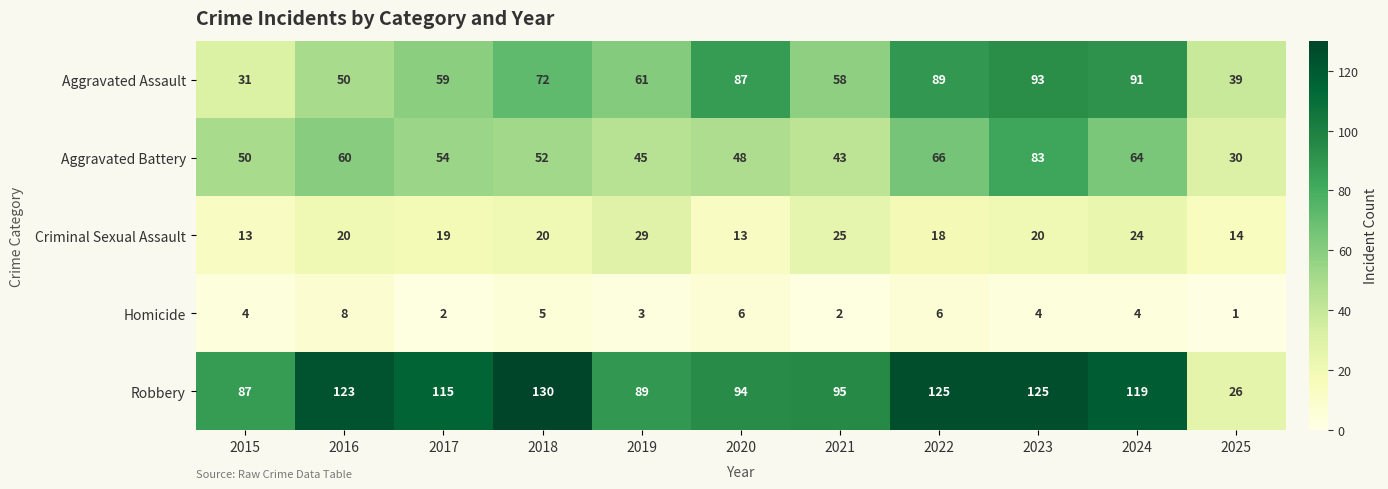

List the labels in order of Aggravated Battery value, smallest first.

2025, 2021, 2019, 2020, 2015, 2018, 2017, 2016, 2024, 2022, 2023